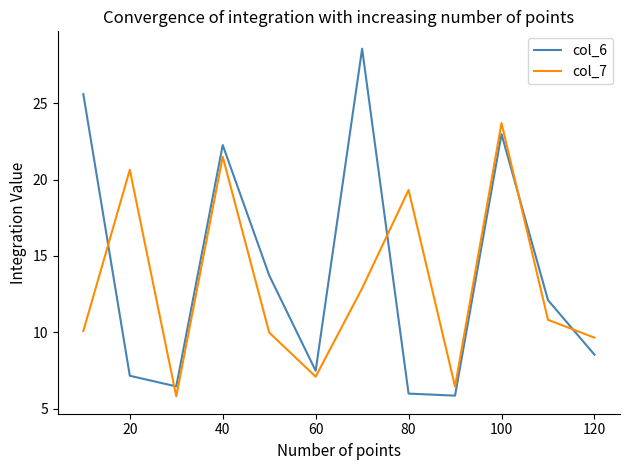

Reading left to right, transcribe all the data shown in this chart.

col_6: 25.6	7.2	6.5	22.3	13.7	7.5	28.6	6.0	5.9	23.0	12.1	8.5
col_7: 10.1	20.6	5.8	21.5	10.0	7.1	12.9	19.3	6.5	23.7	10.8	9.7